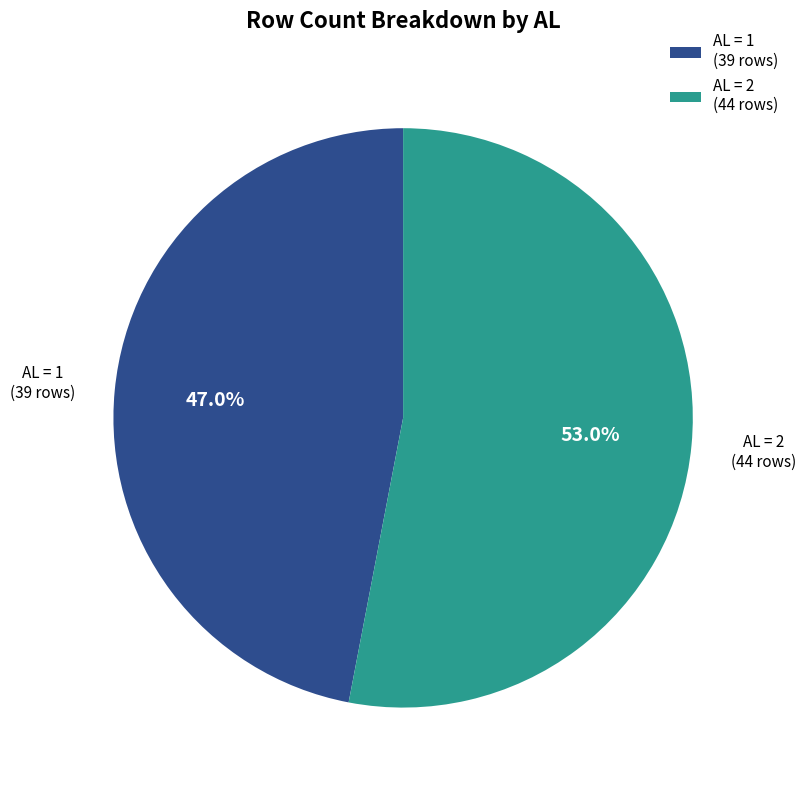

What is the largest slice in the pie chart?

AL = 2 (44 rows)